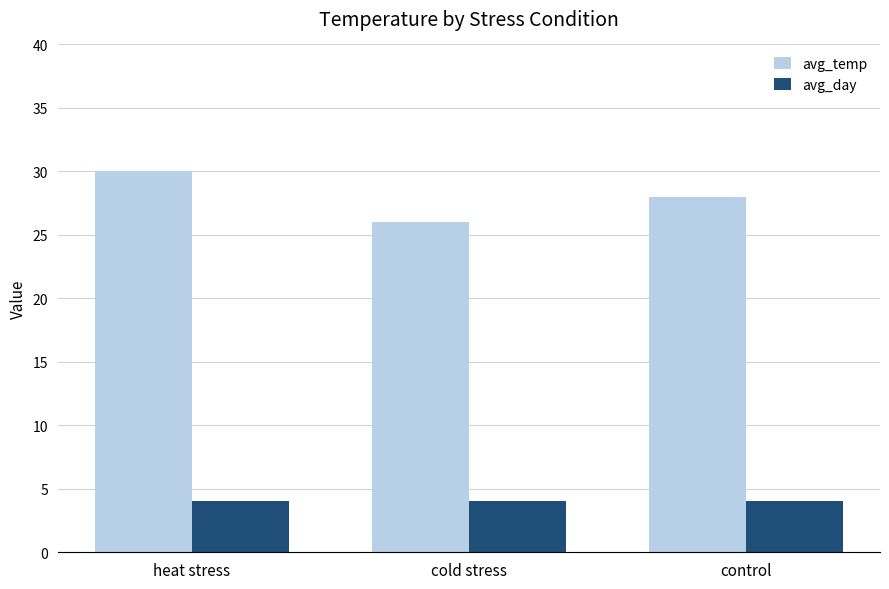

Are the bars grouped side by side (vs. stacked)?

Yes